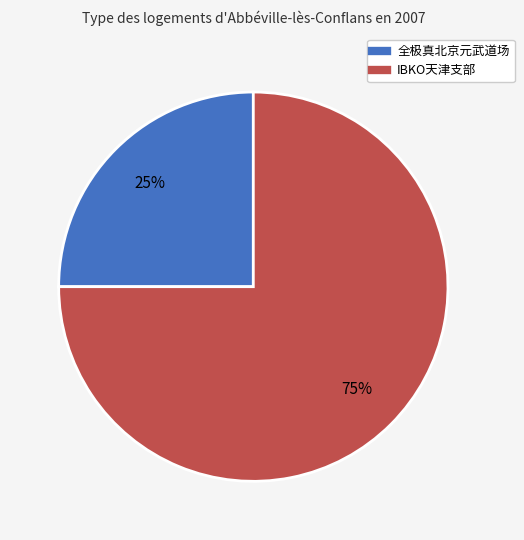

The 全极真北京元武道场 slice represents 25% of the pie. True or false?

True